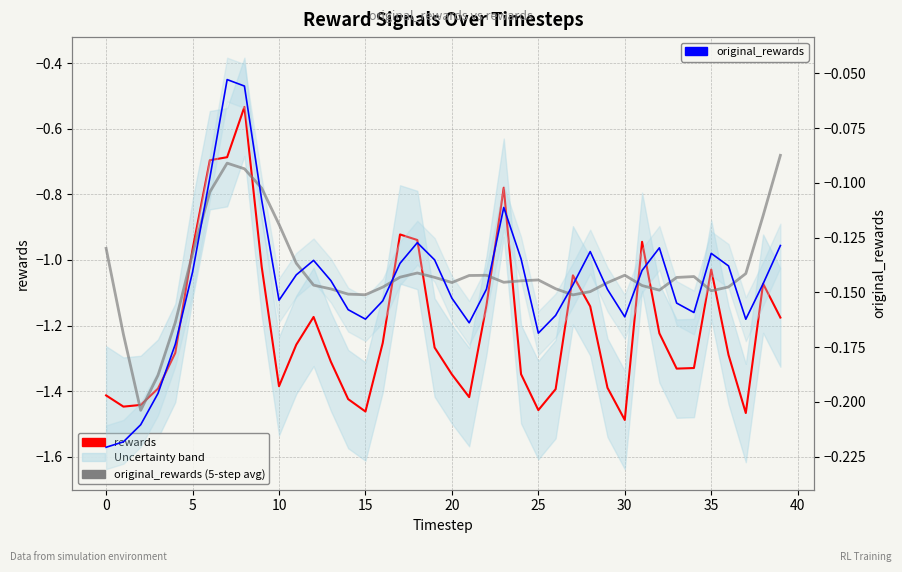

True or false: rewards and original_rewards (right axis) cross at least once.

False